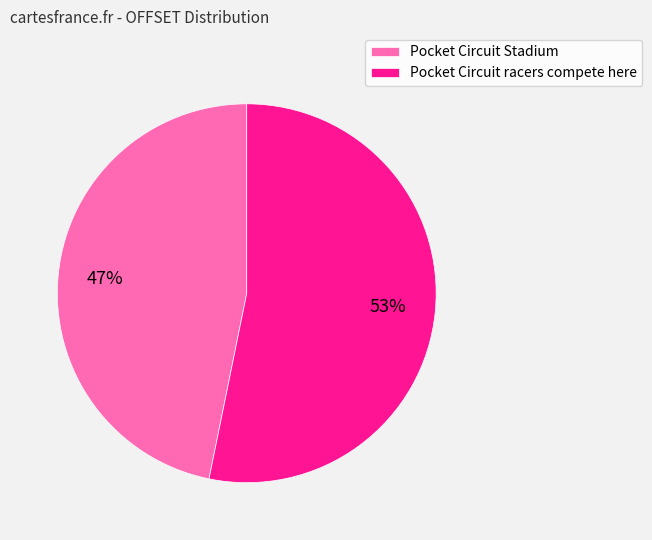

Which category accounts for the majority?

Pocket Circuit racers compete here